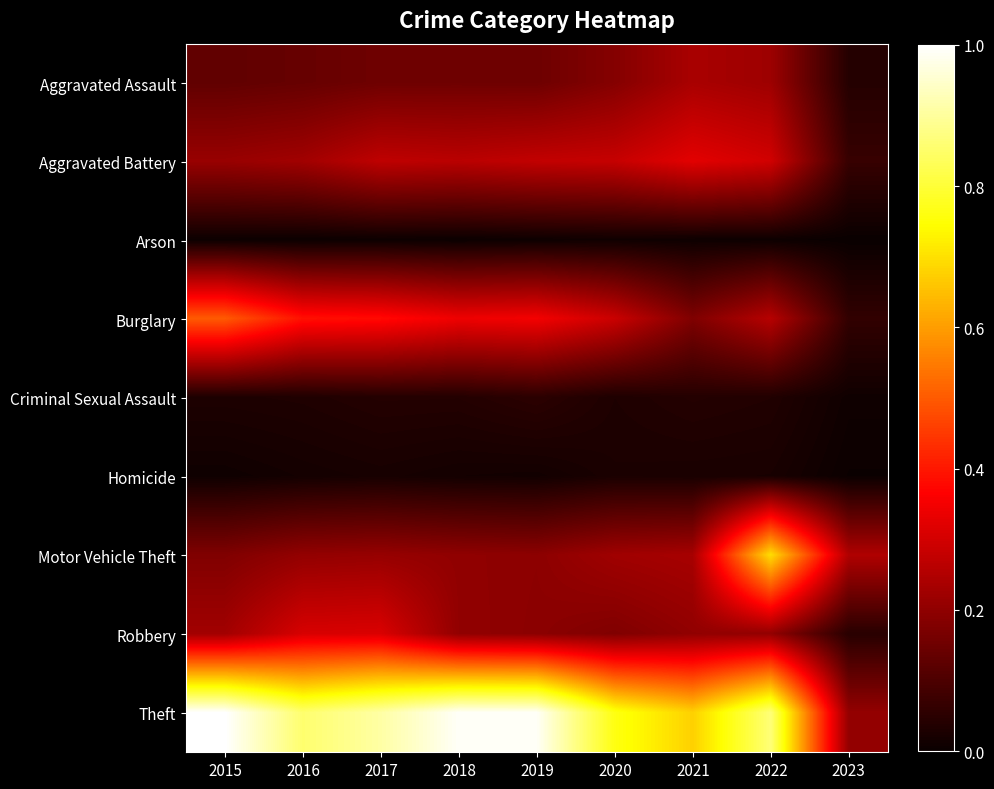

List the series in order of their peak value, highest first.

Theft, Motor Vehicle Theft, Burglary, Aggravated Battery, Robbery, Aggravated Assault, Criminal Sexual Assault, Homicide, Arson